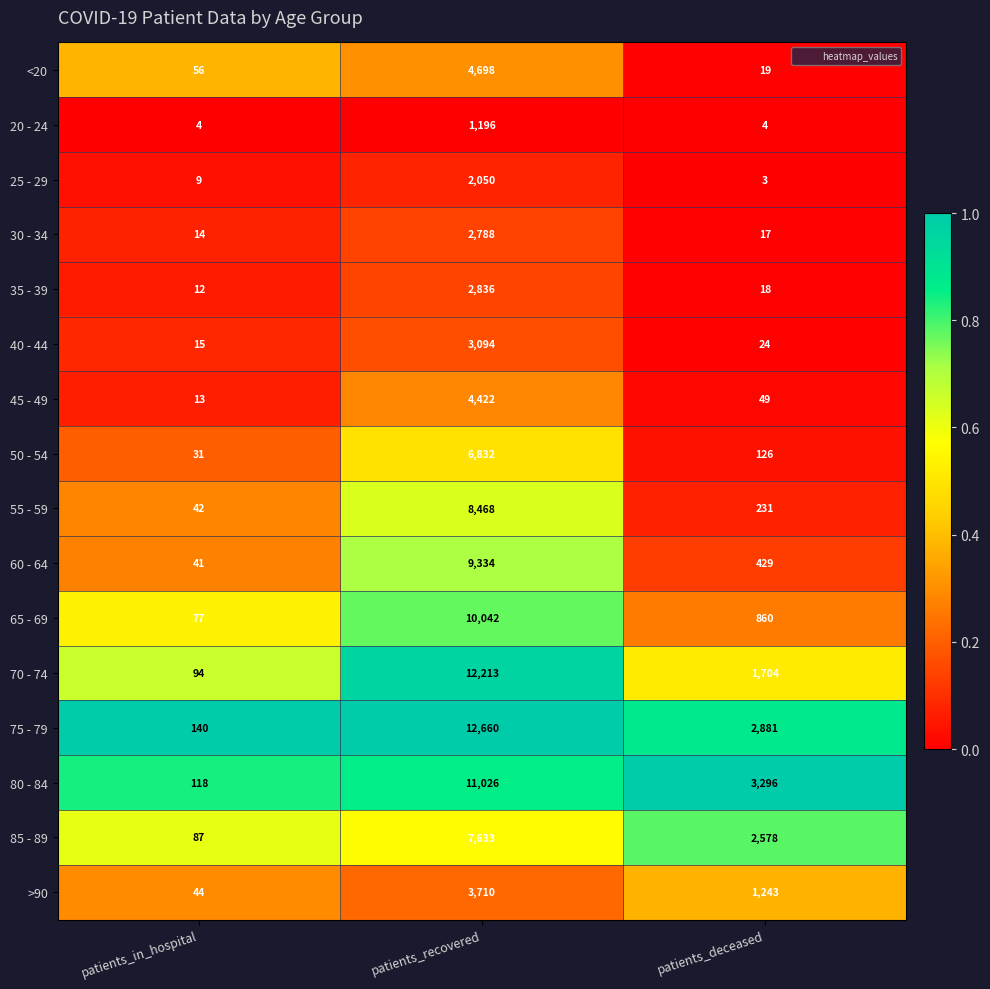

List the series in order of their peak value, highest first.

75 - 79, 70 - 74, 80 - 84, 65 - 69, 60 - 64, 55 - 59, 85 - 89, 50 - 54, <20, 45 - 49, >90, 40 - 44, 35 - 39, 30 - 34, 25 - 29, 20 - 24